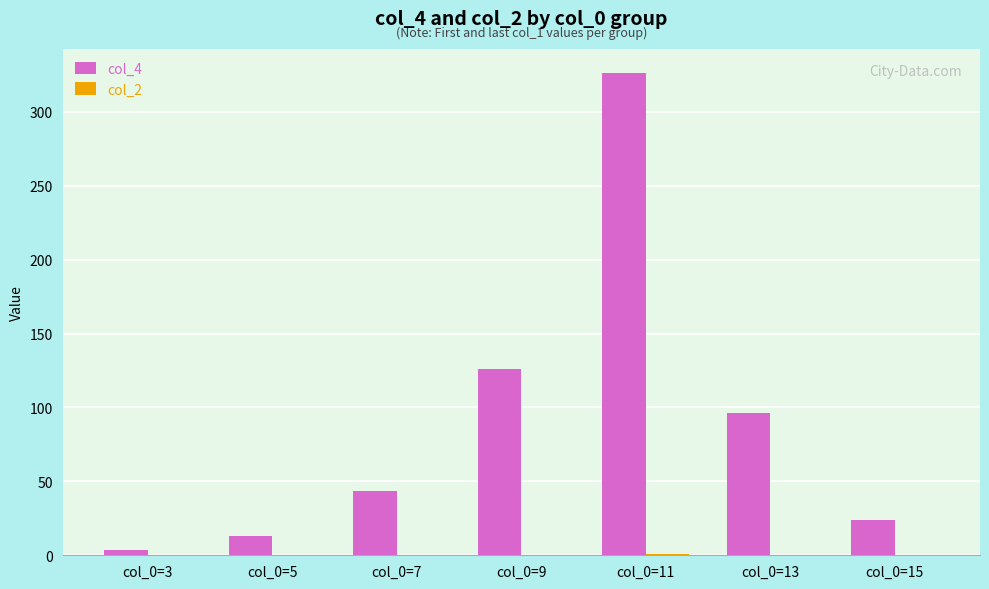

Are the bars horizontal?

No